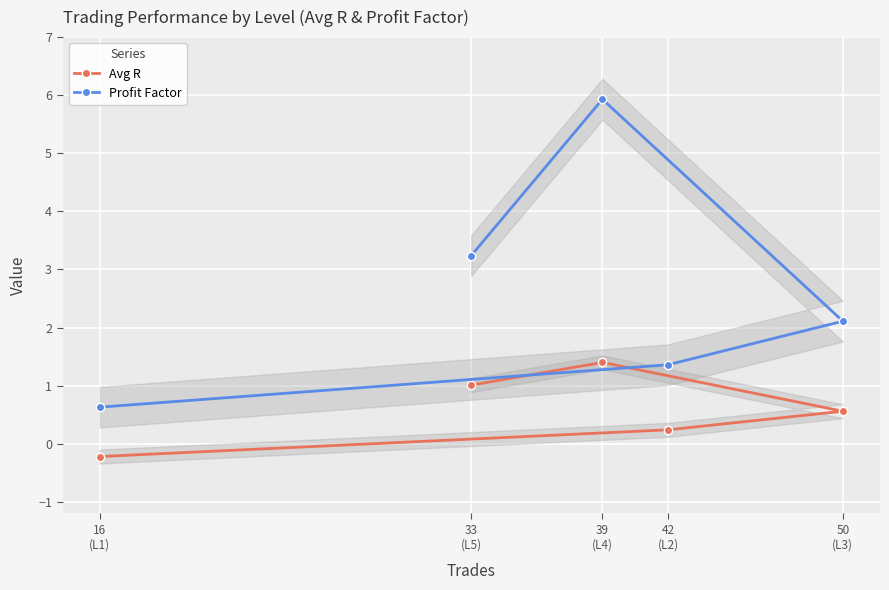

The value of Avg R at 16
(L1) is -0.4. True or false?

False